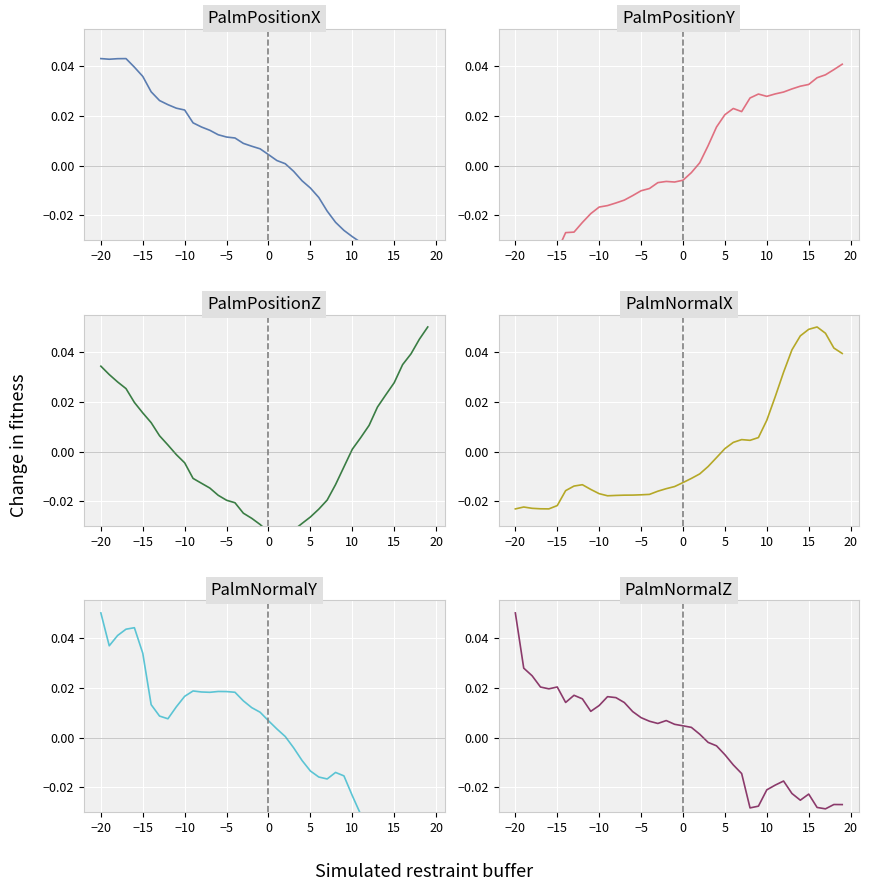

How many values in the PalmNormalY series are below 0?

17